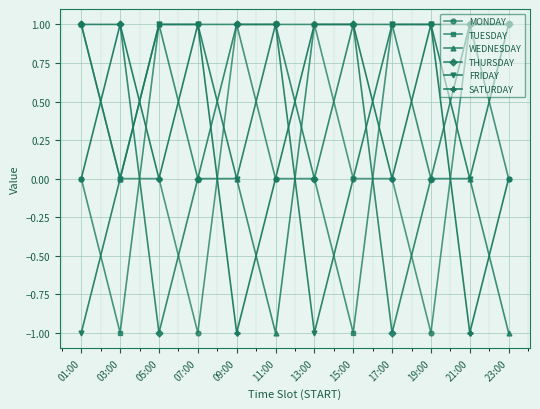

True or false: SATURDAY has more than 1 points higher than both neighbors.

True